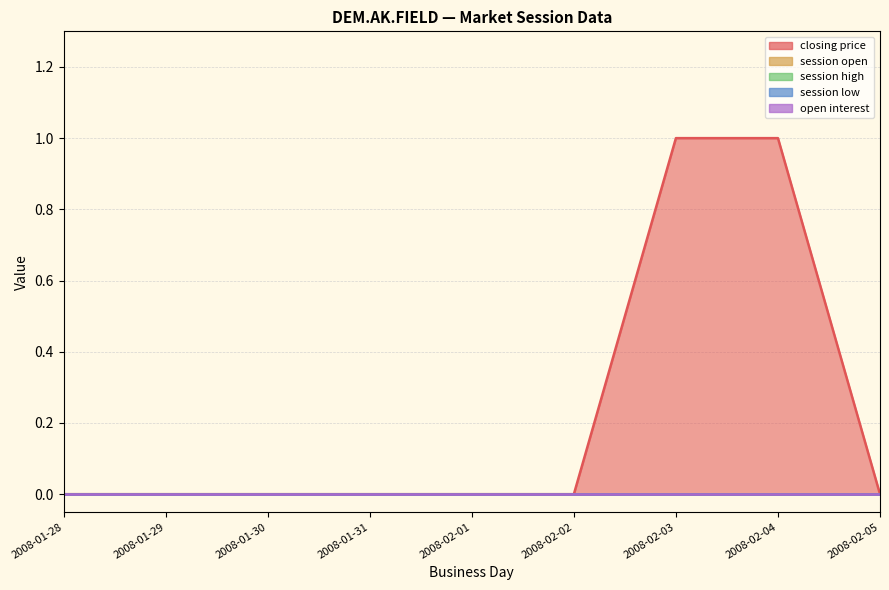

Which has a higher value, 2008-02-04 or 2008-01-30?

2008-02-04